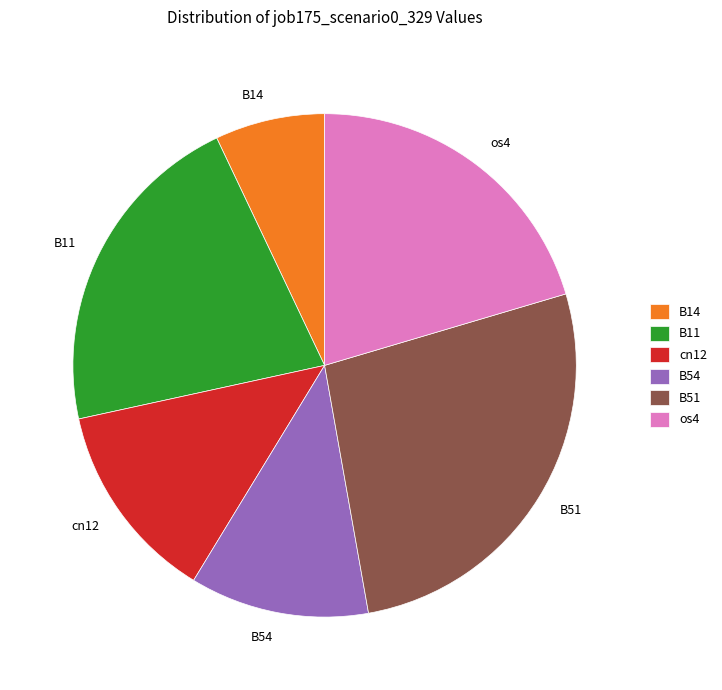

Between B51 and B14, which is larger?

B51